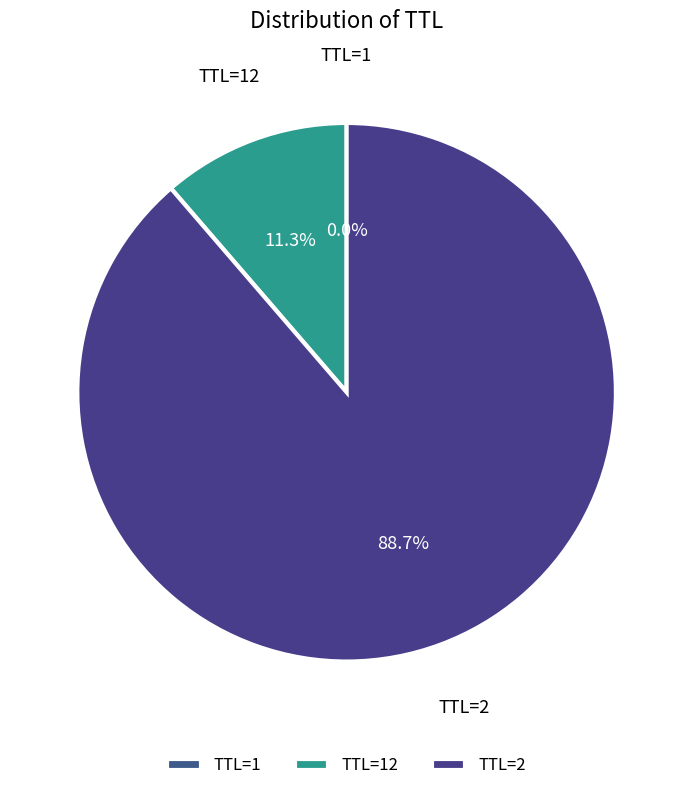

What is the largest slice in the pie chart?

TTL=2